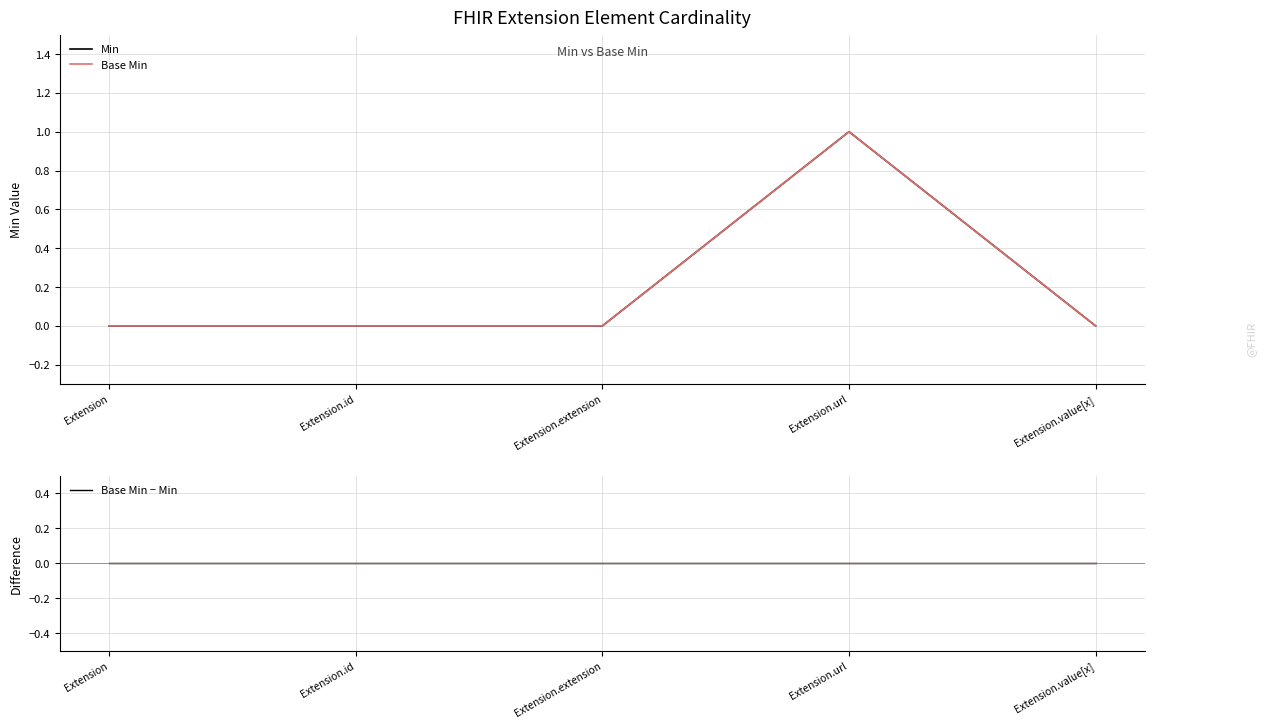

Which series has the largest total across all categories?

Min